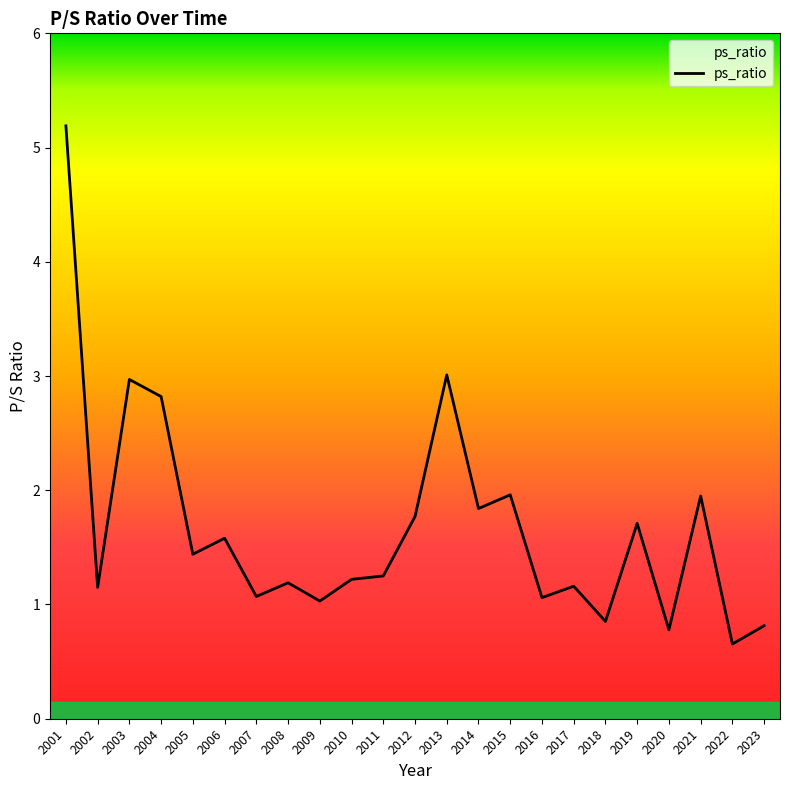

Which label corresponds to the largest value in the chart?

2001